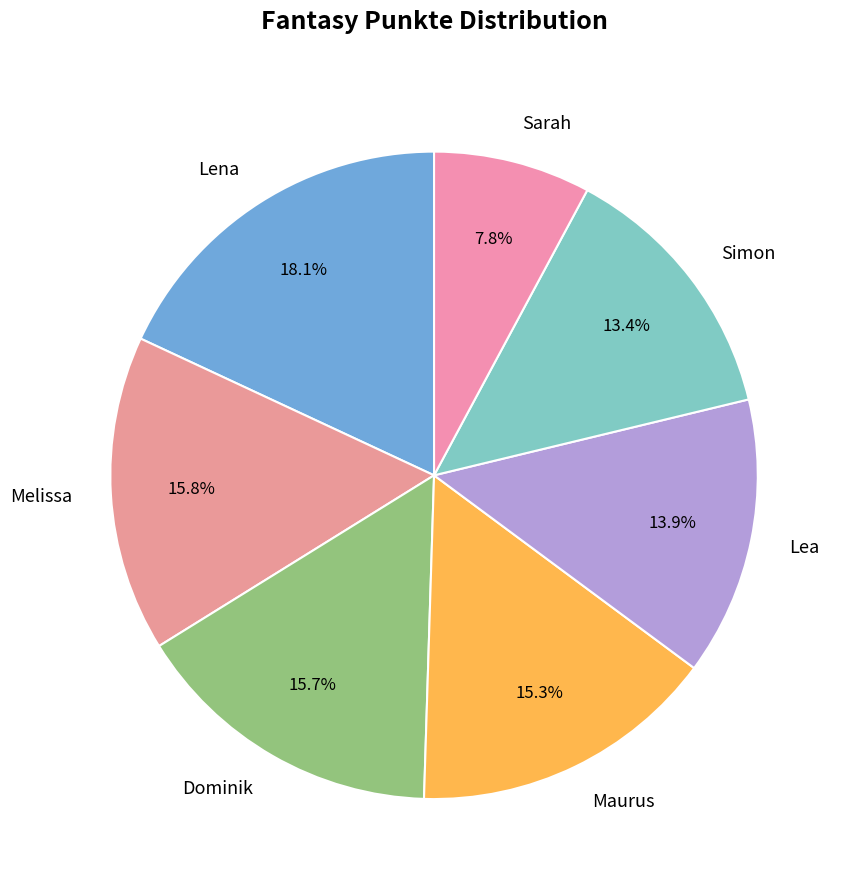

To the nearest percent, what is the difference between the largest and smallest slice percentages?

10%